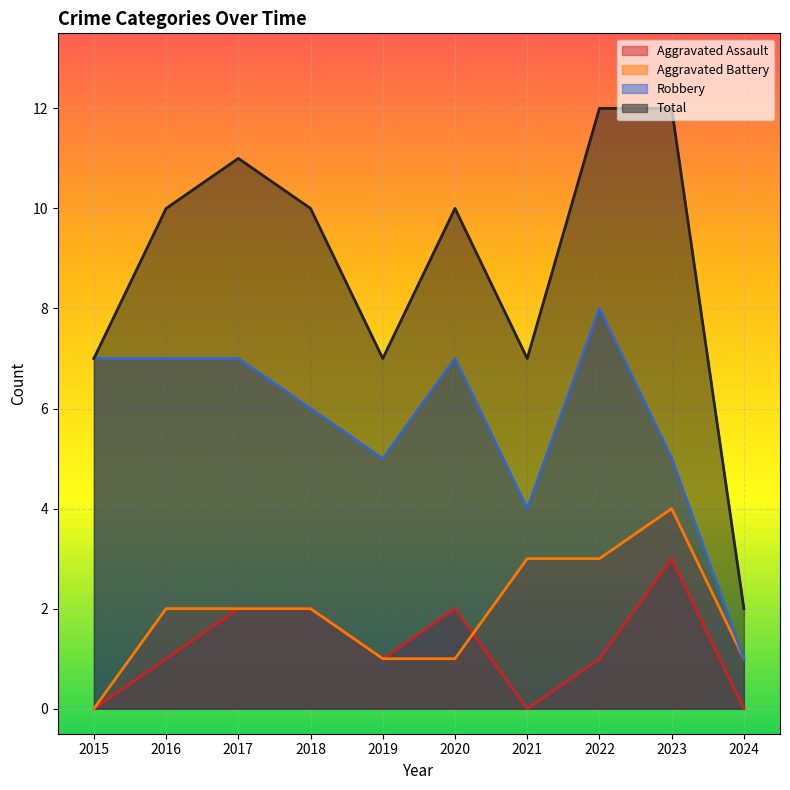

Where is Aggravated Assault nearest to the value 1?

2016